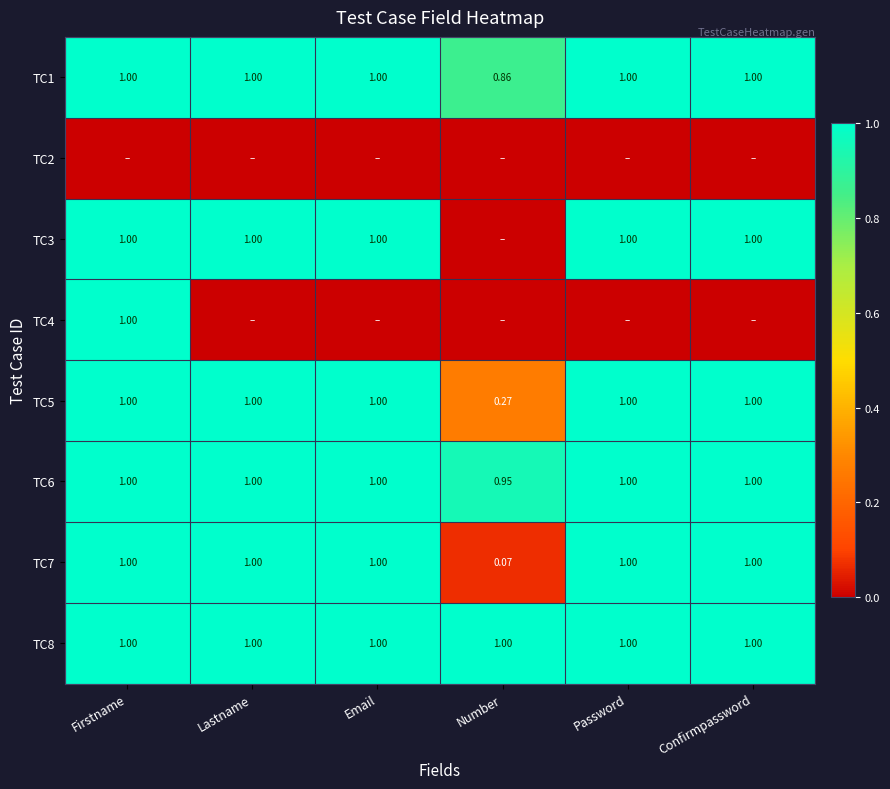

How many data points in TC7 are less than 1?

1